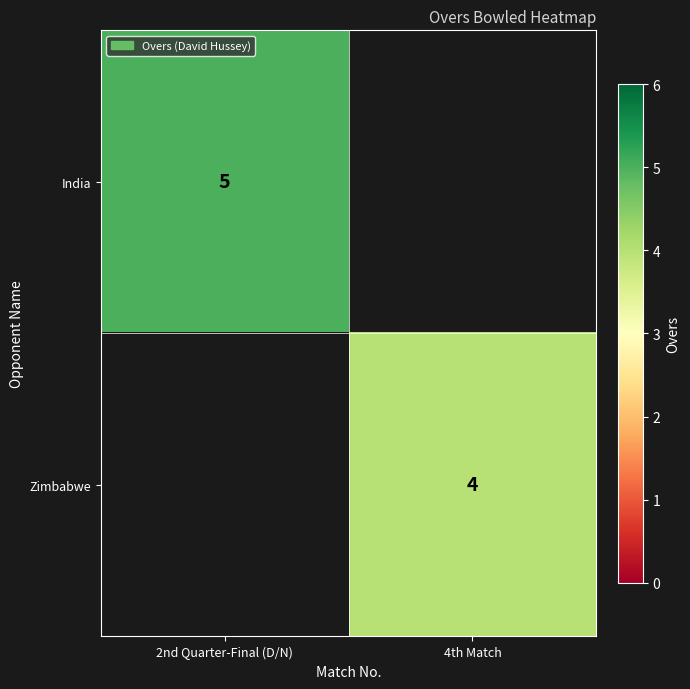

The Zimbabwe series shows 1 at 4th Match. True or false?

False